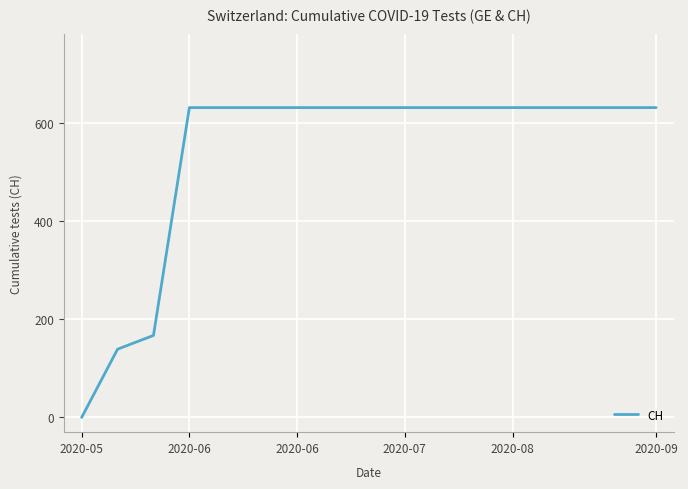

What is the difference between the maximum and minimum values?

631